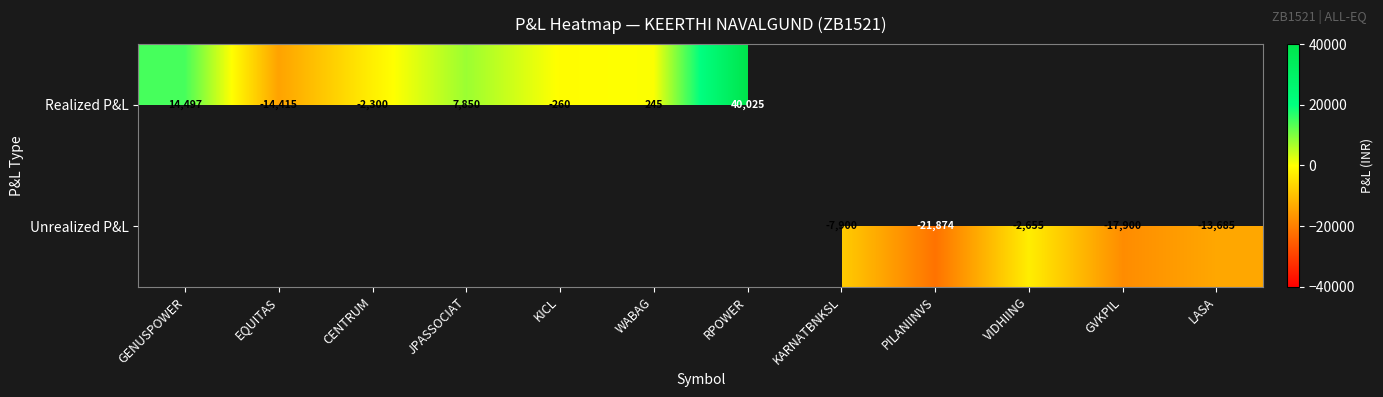

Between WABAG and RPOWER, which is larger?

RPOWER